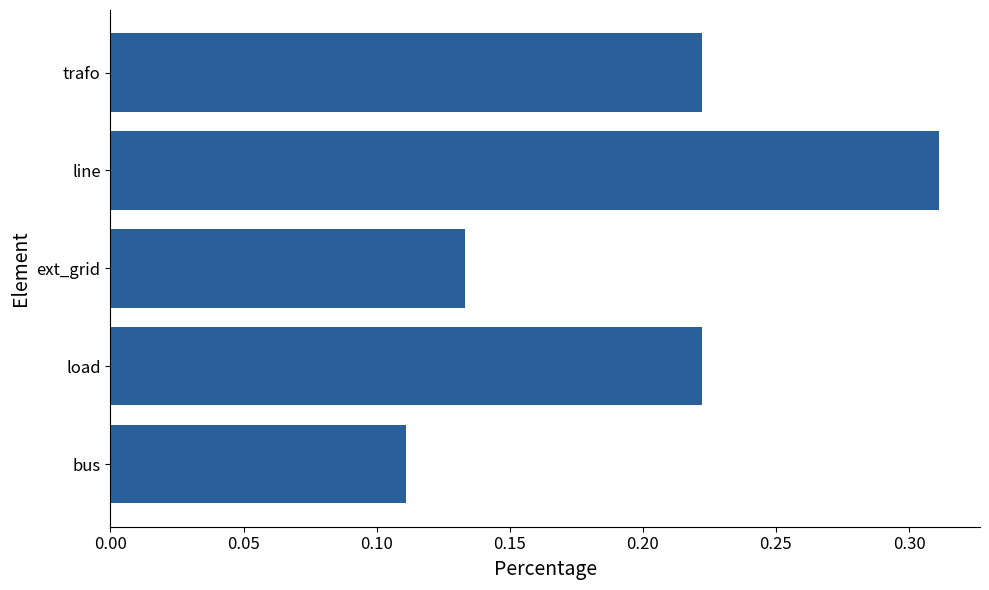

Is it true that the value at bus is 0.2?

False